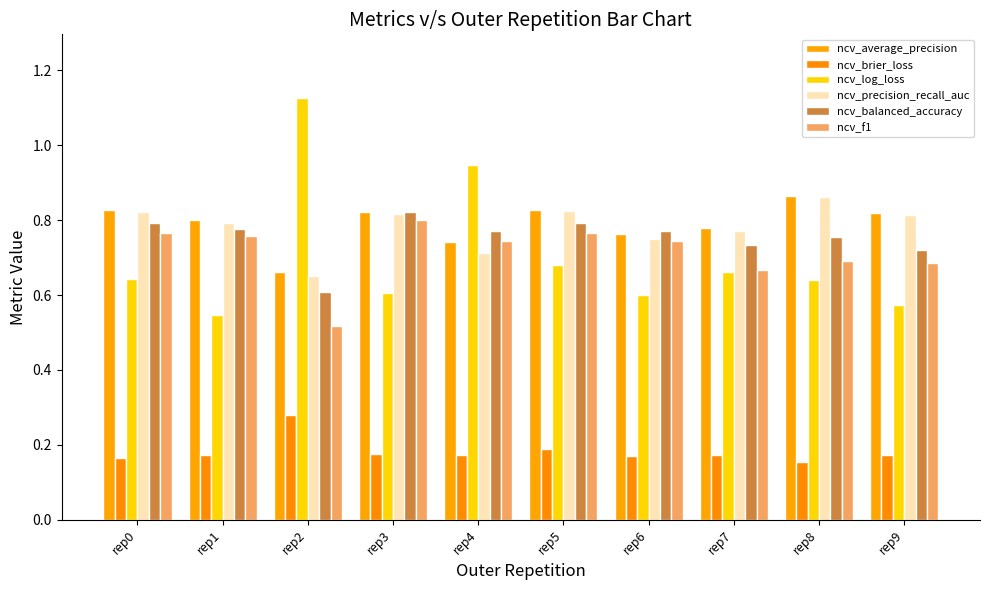

What is the average value of the ncv_brier_loss series?

0.2